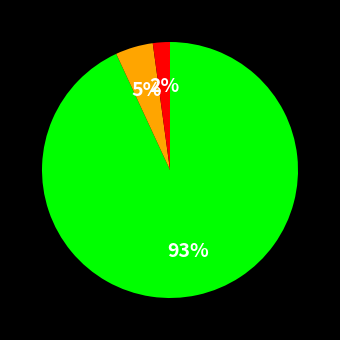

Is there any slice that represents more than half of the pie?

Yes